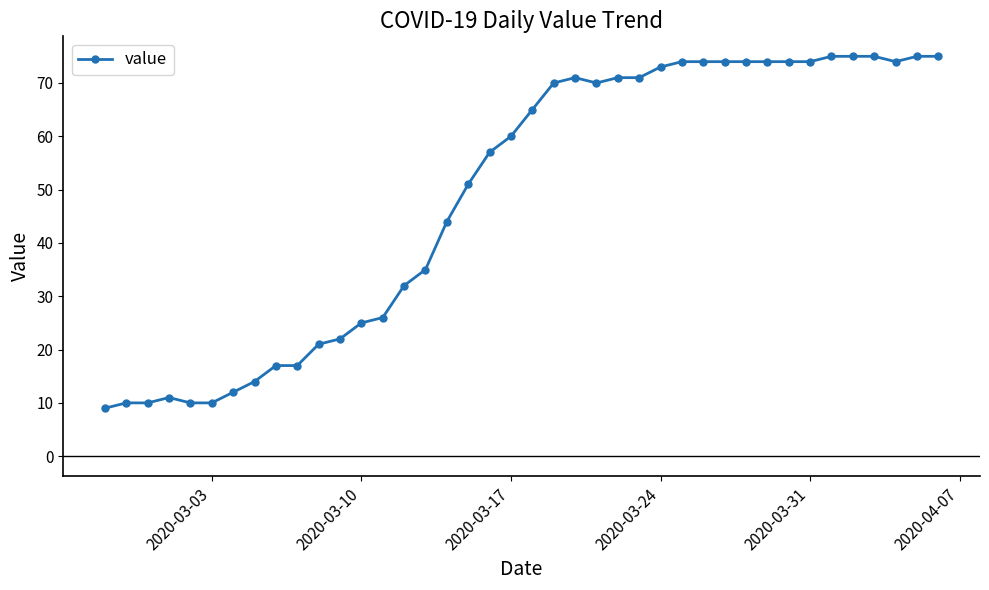

Does the chart display data point markers on the line(s)?

Yes